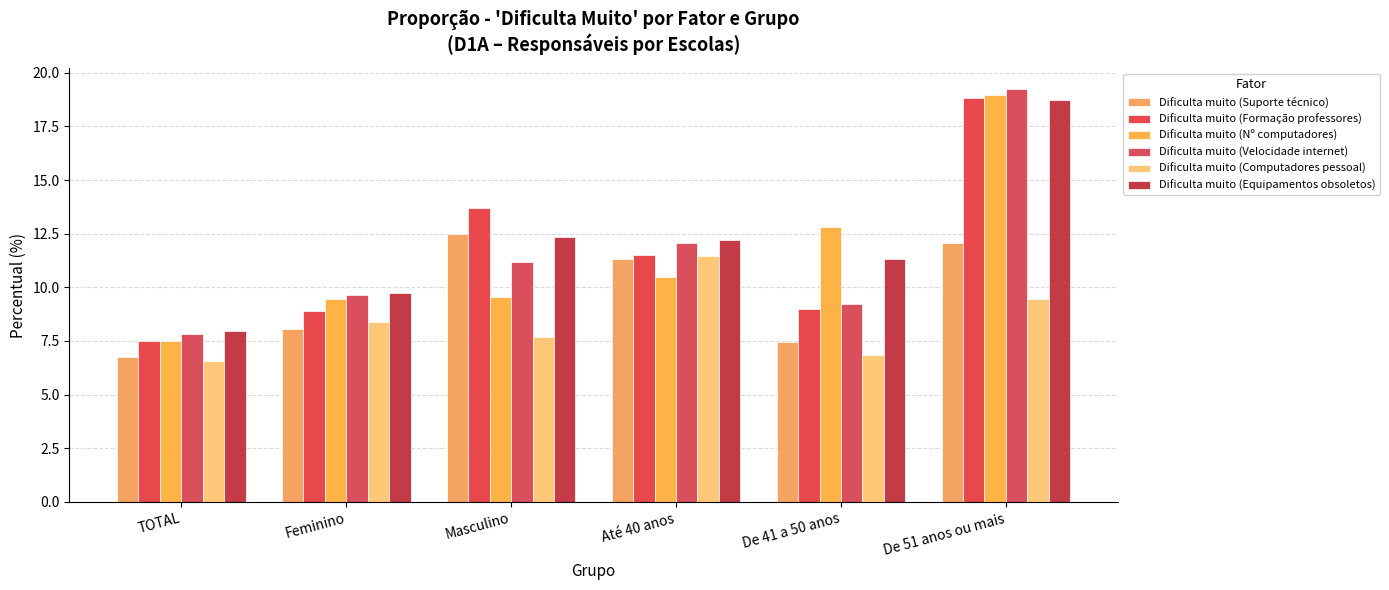

At TOTAL, list the series in order from largest to smallest.

Dificulta muito (Equipamentos obsoletos), Dificulta muito (Velocidade internet), Dificulta muito (Nº computadores), Dificulta muito (Formação professores), Dificulta muito (Suporte técnico), Dificulta muito (Computadores pessoal)